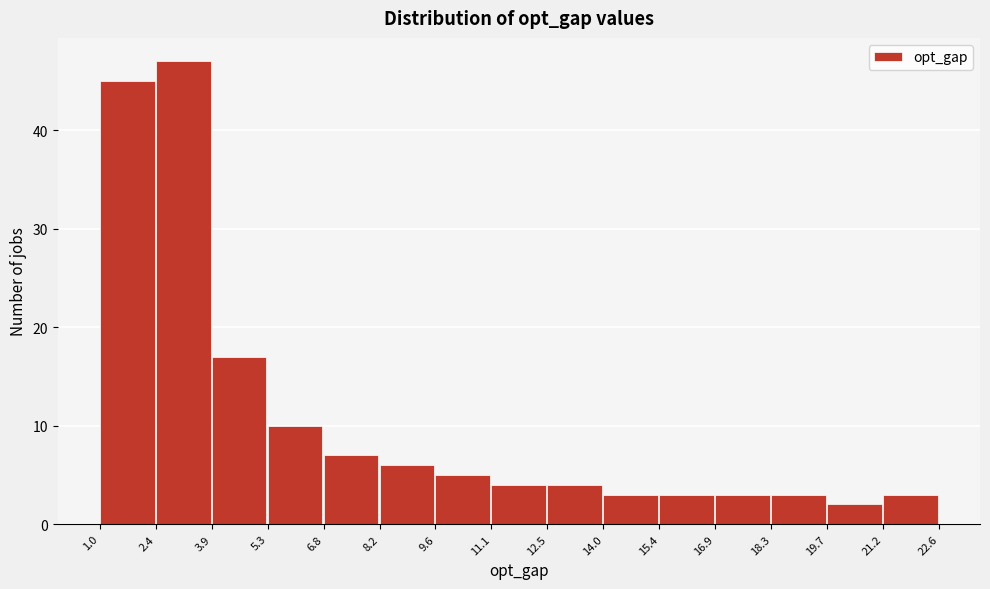

Reading left to right, transcribe this chart: for each bar, give the range it covers on the x-axis and its height. The values are not printed on the chart, so give them approximately, as read against the axis.

1.0 to 2.4: 45
2.4 to 3.9: 47
3.9 to 5.3: 17
5.3 to 6.8: 10
6.8 to 8.2: 7
8.2 to 9.6: 6
9.6 to 11.1: 5
11.1 to 12.5: 4
12.5 to 14.0: 4
14.0 to 15.4: 3
15.4 to 16.9: 3
16.9 to 18.3: 3
18.3 to 19.7: 3
19.7 to 21.2: 2
21.2 to 22.6: 3